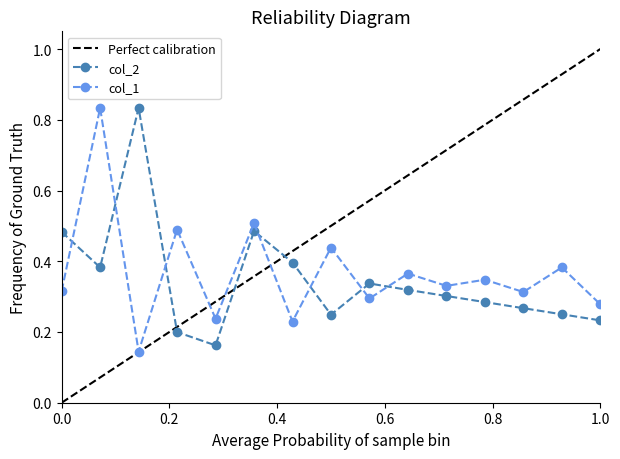

The col_2_mean series shows 0.3 at 10. True or false?

True